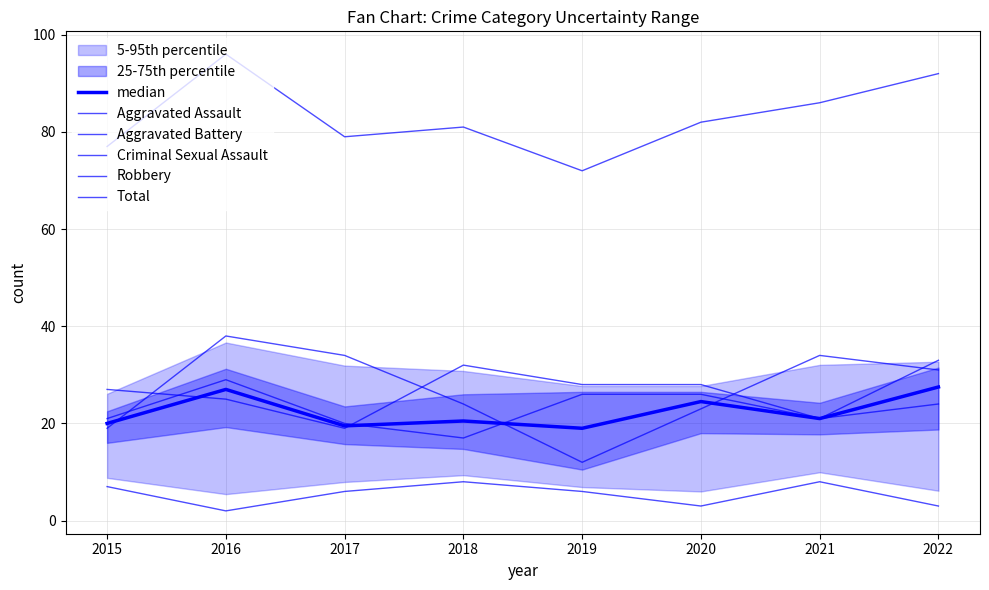

What is the value of the Robbery point at the 3rd from the left?

34.0